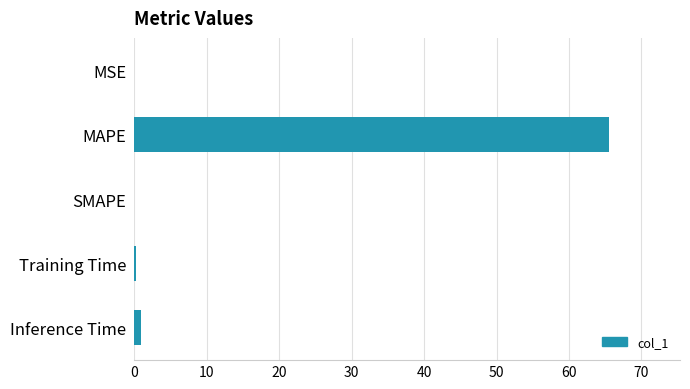

How many data points does each series have?

5